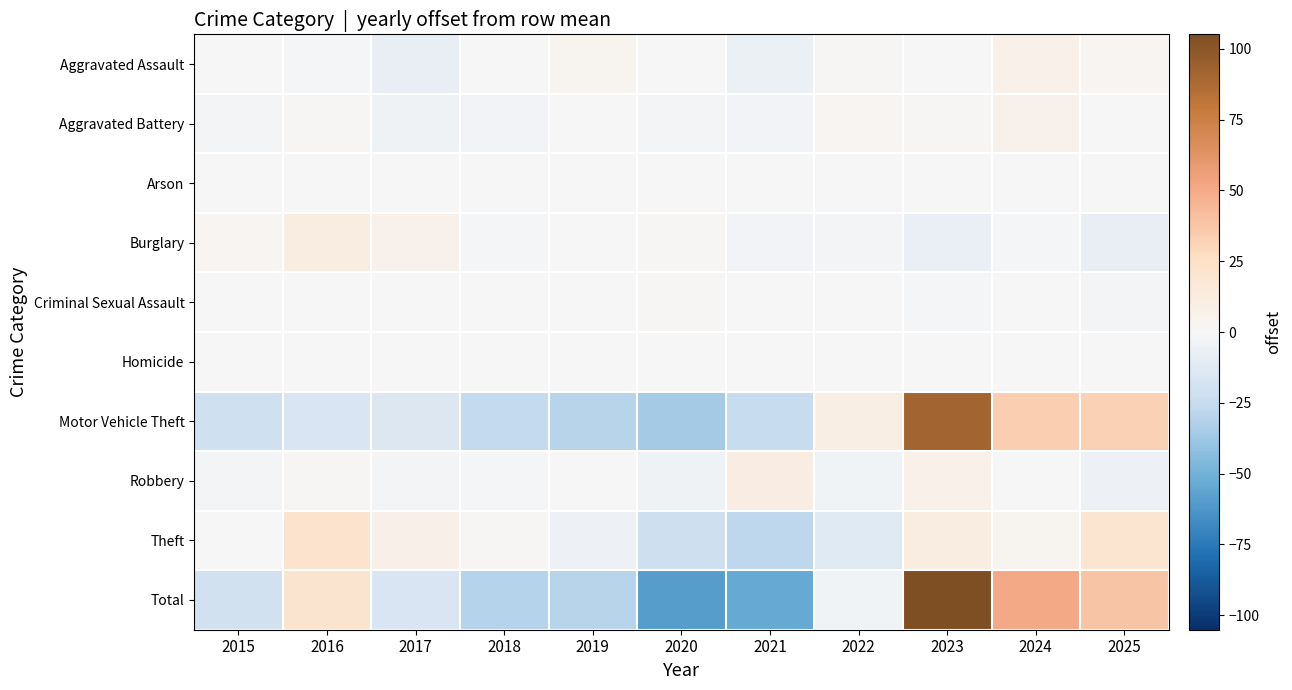

How many categories are shown in the chart?

11